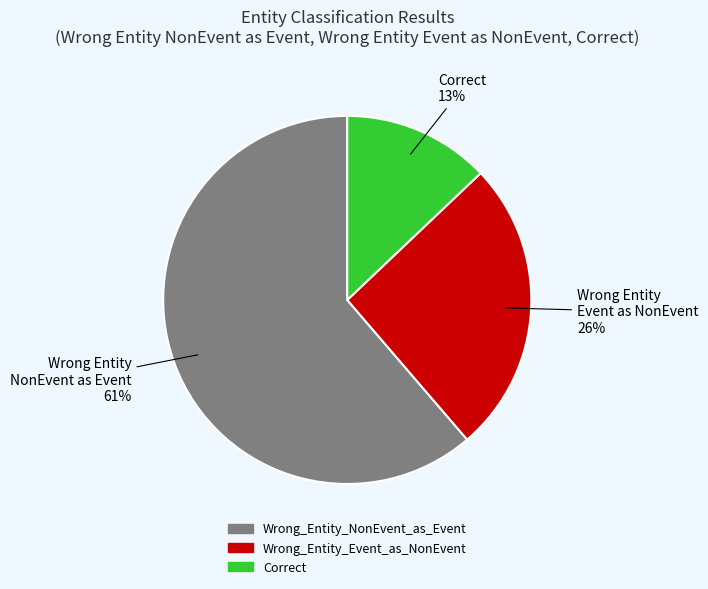

Which has a higher value, Wrong_Entity_NonEvent_as_Event or Wrong_Entity_Event_as_NonEvent?

Wrong_Entity_NonEvent_as_Event